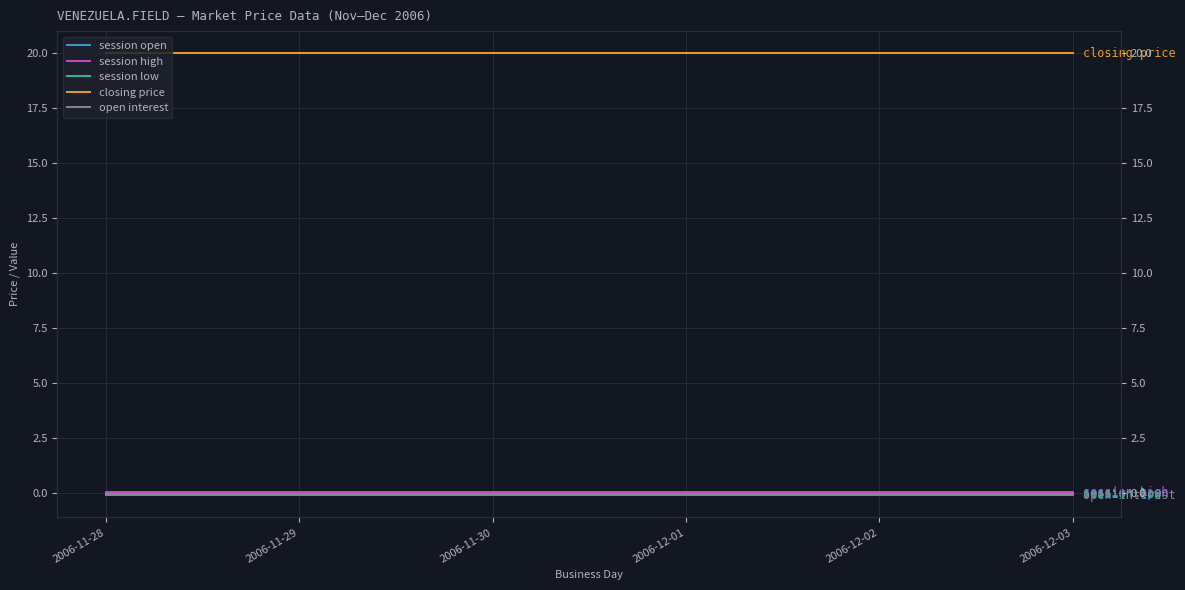

What is the spread (max minus min) of values at 2006-11-30?

20.1